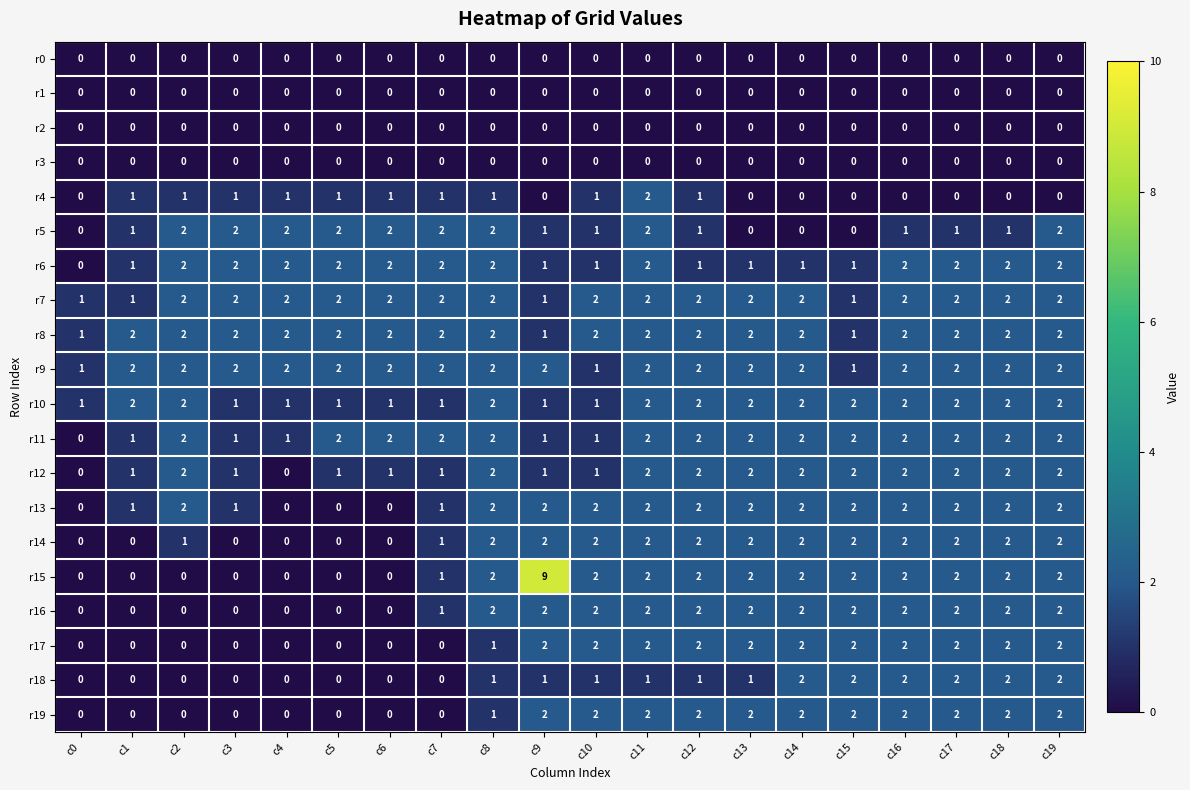

The value of r9 at c1 is 1. True or false?

False